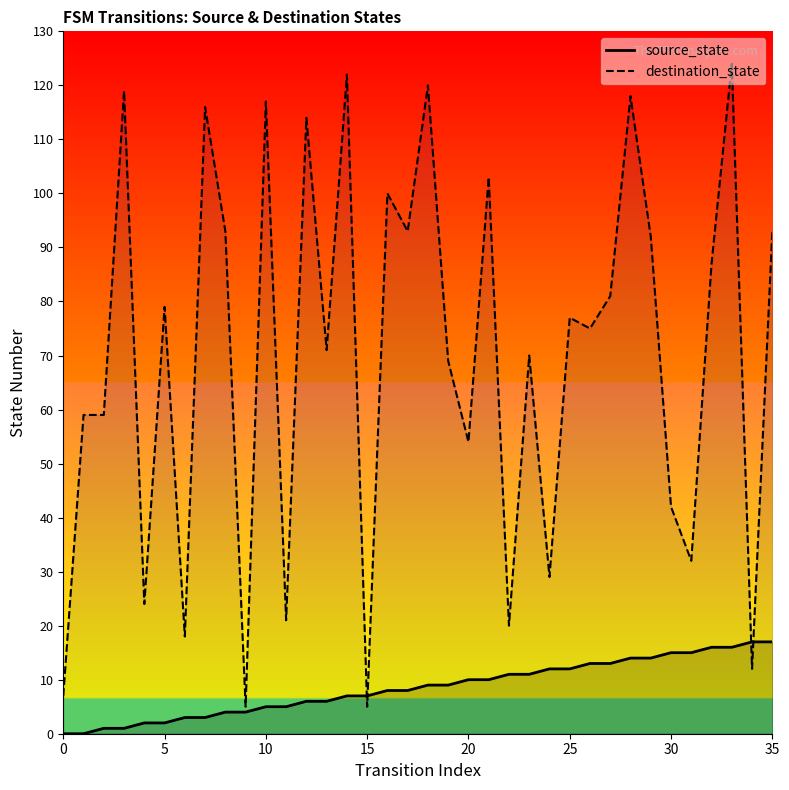

What is the total value across all series at 23?

81